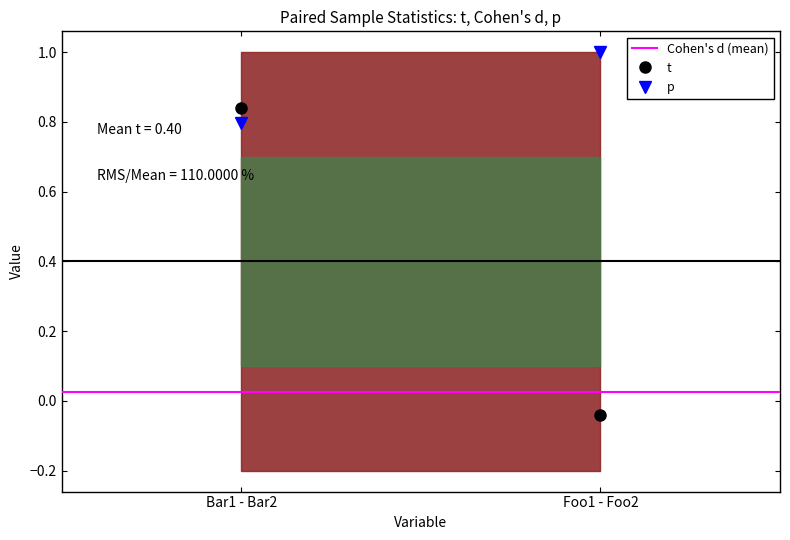

Rank the categories by p value from highest to lowest.

Foo1 - Foo2, Bar1 - Bar2